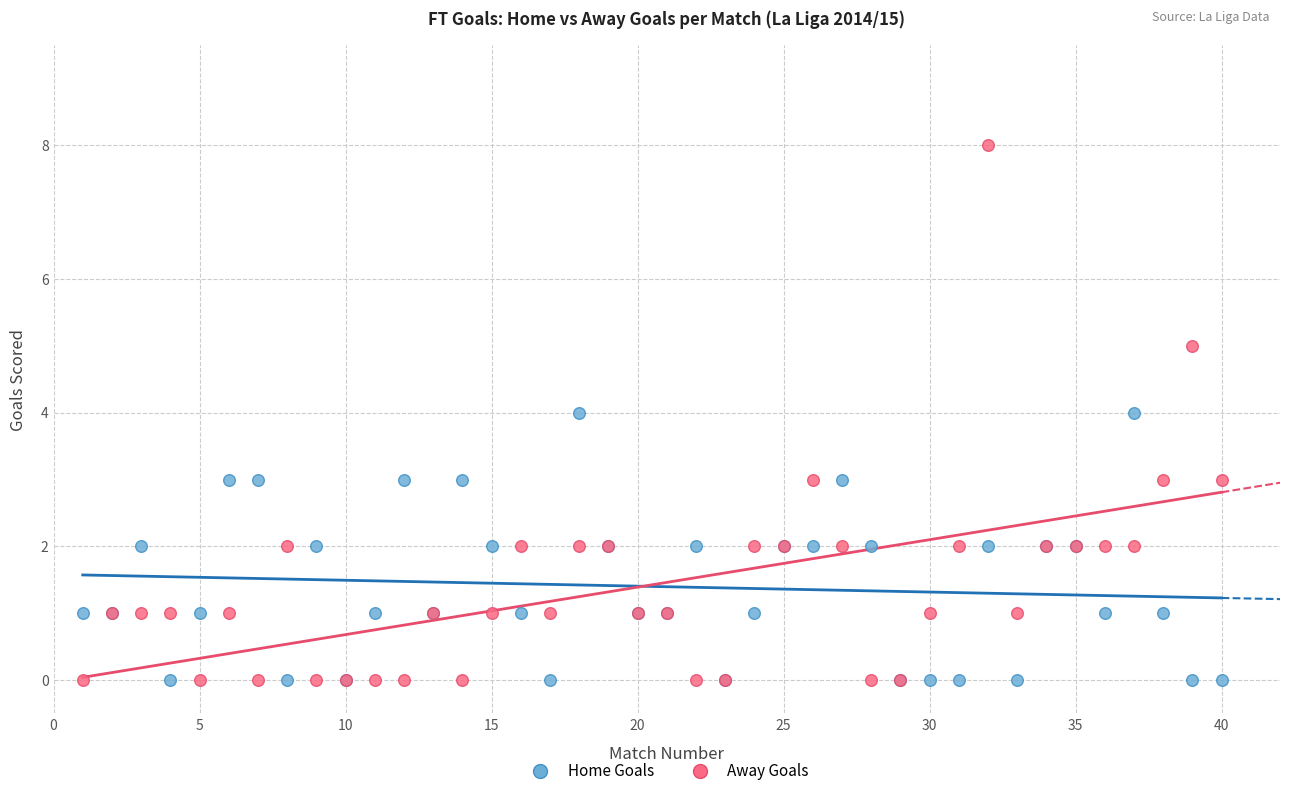

Which series has the largest Y range (max minus min)?

Away Goals